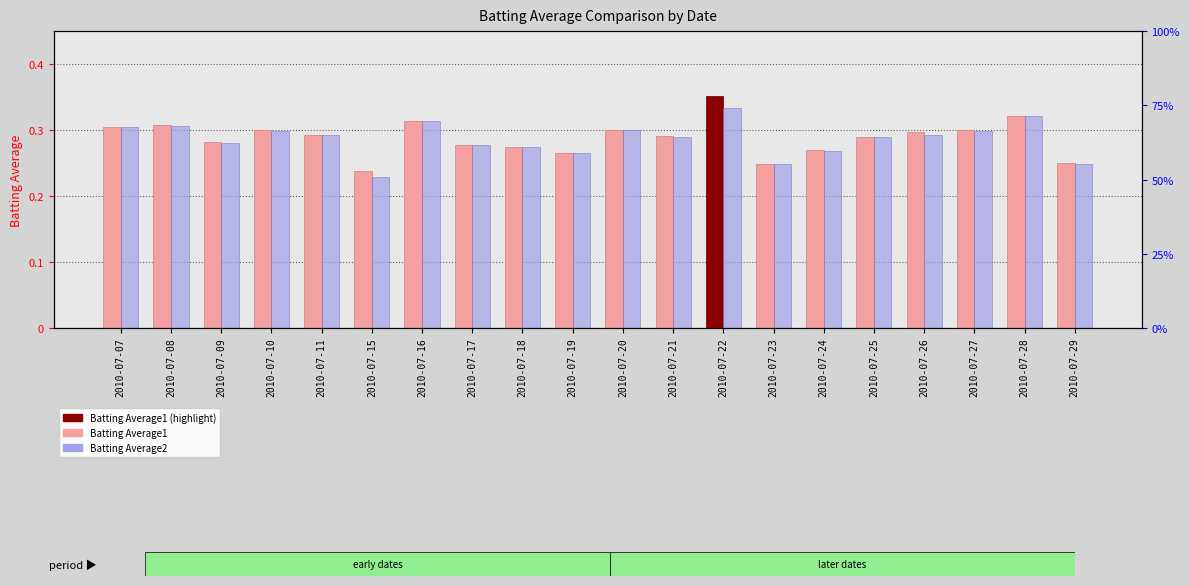

Is the value of Batting Average2 at 2010-07-29 greater than the value of Batting Average1 at 2010-07-07?

No